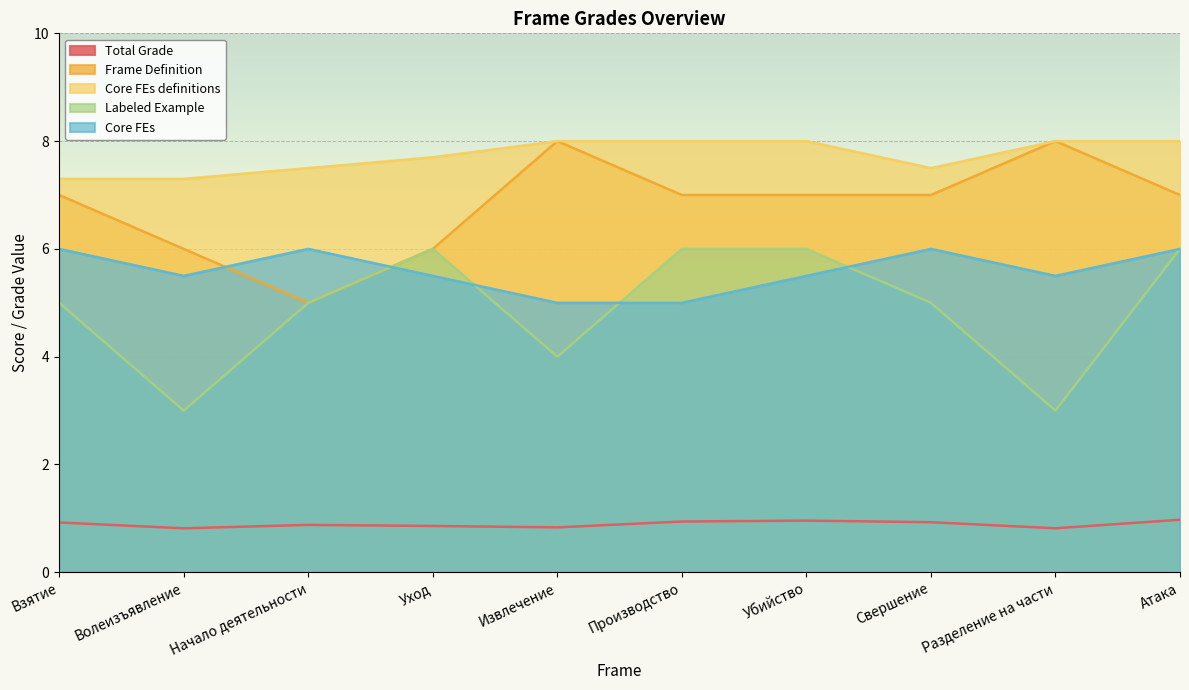

What is the difference between the maximum and minimum values in the Core FEs series?

1.0